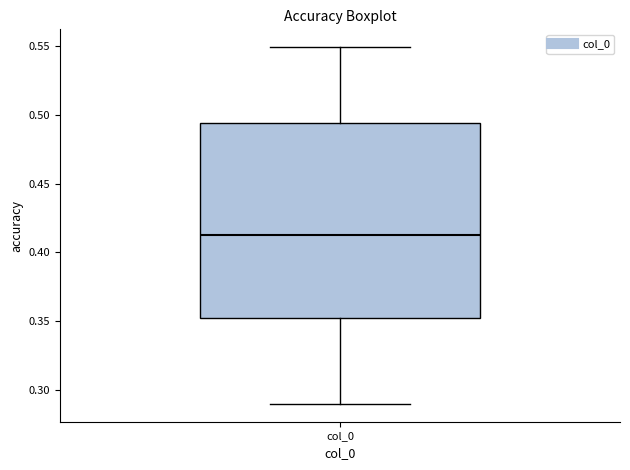

Where does the lower whisker of the box for col_0 end on the y-axis? The values are not printed on the chart, so give them approximately, as read against the axis.

0.290